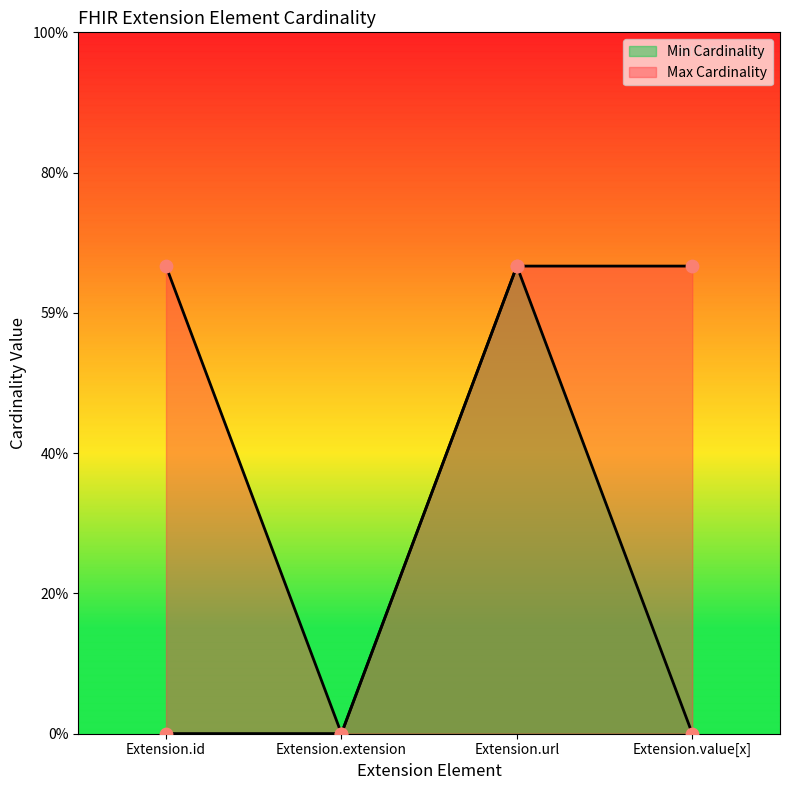

At which category is the sum across all series the highest?

Extension.url